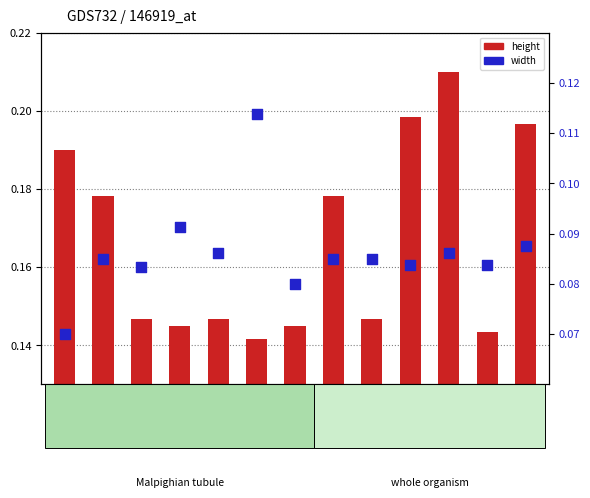

Which series contains the highest Y value?

height